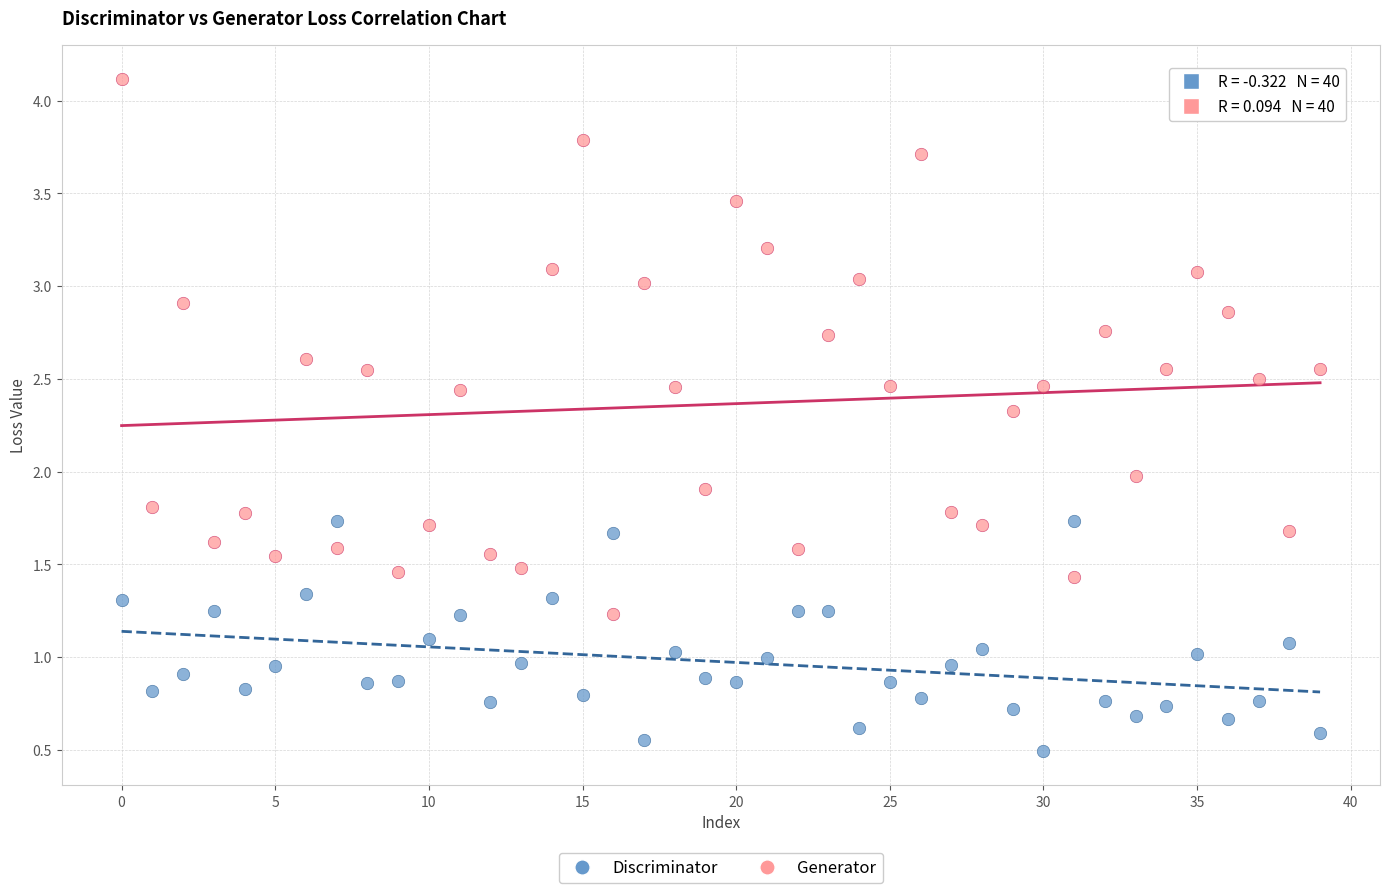

What are all the series names shown in the legend?

Discriminator, Generator